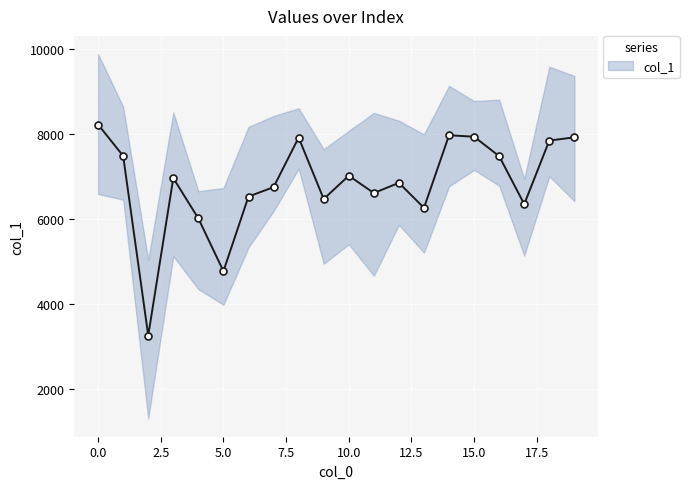

List the labels in order of value, smallest first.

2, 5, 4, 13, 17, 9, 6, 11, 7, 12, 3, 10, 16, 1, 18, 8, 19, 15, 14, 0